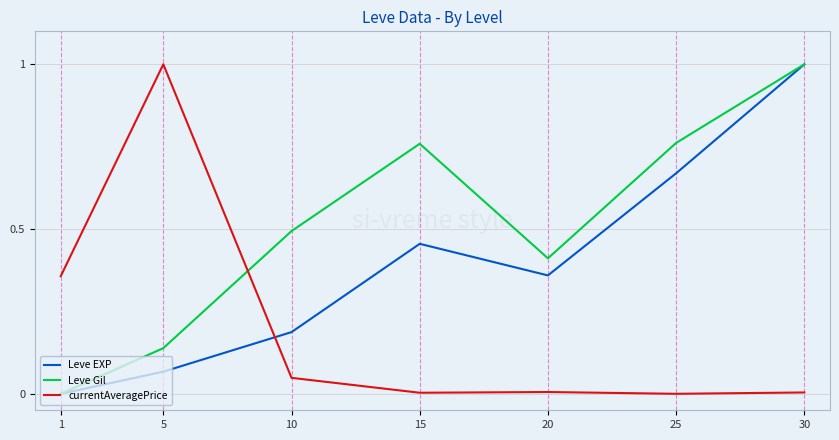

What is the difference between the highest and lowest values at 30?

1.0